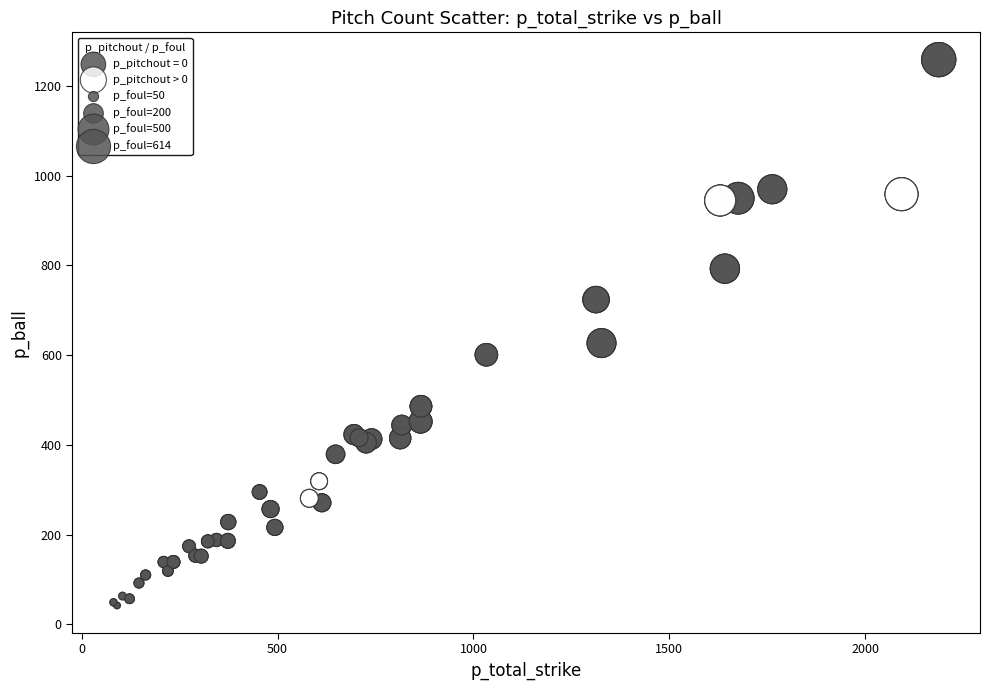

Which series has the widest spread of Y values?

p_pitchout = 0